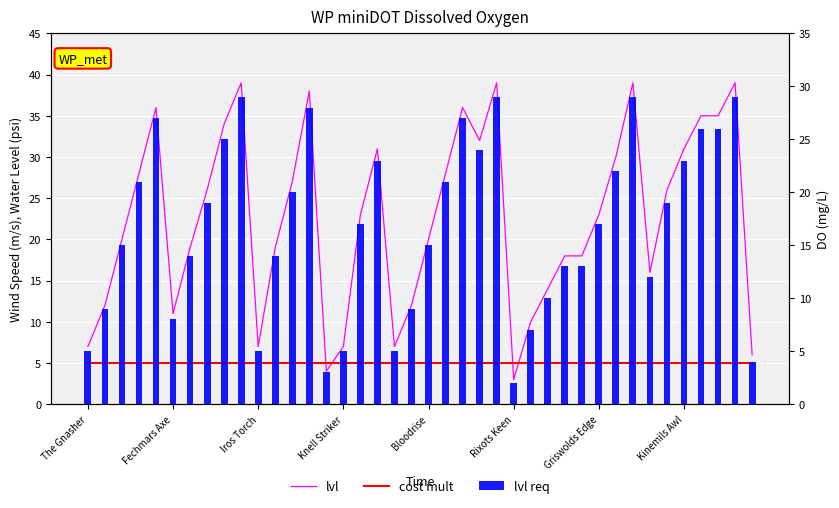

What is the highest value of the lvl series?

39